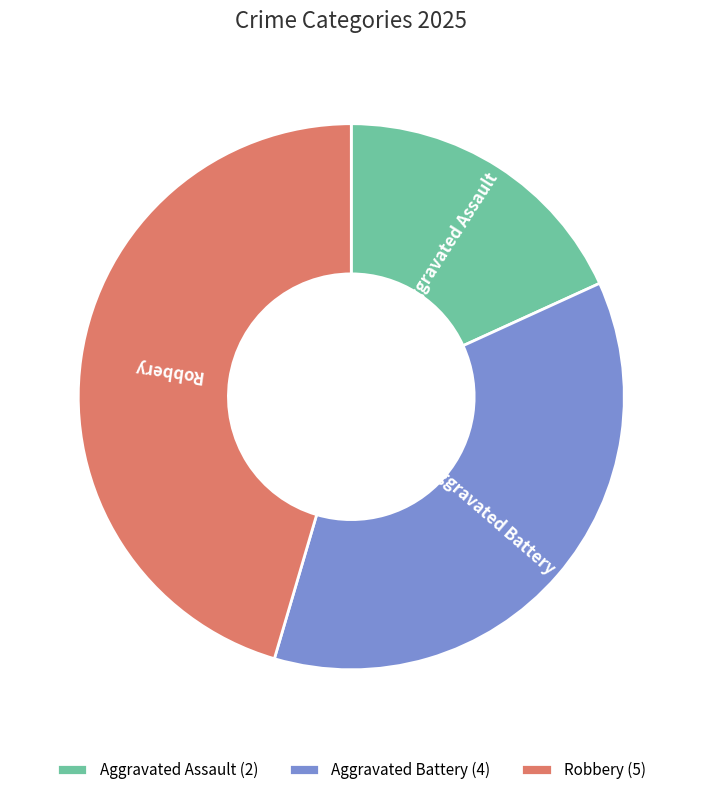

Do Robbery and Aggravated Assault together represent more than half of the pie?

Yes